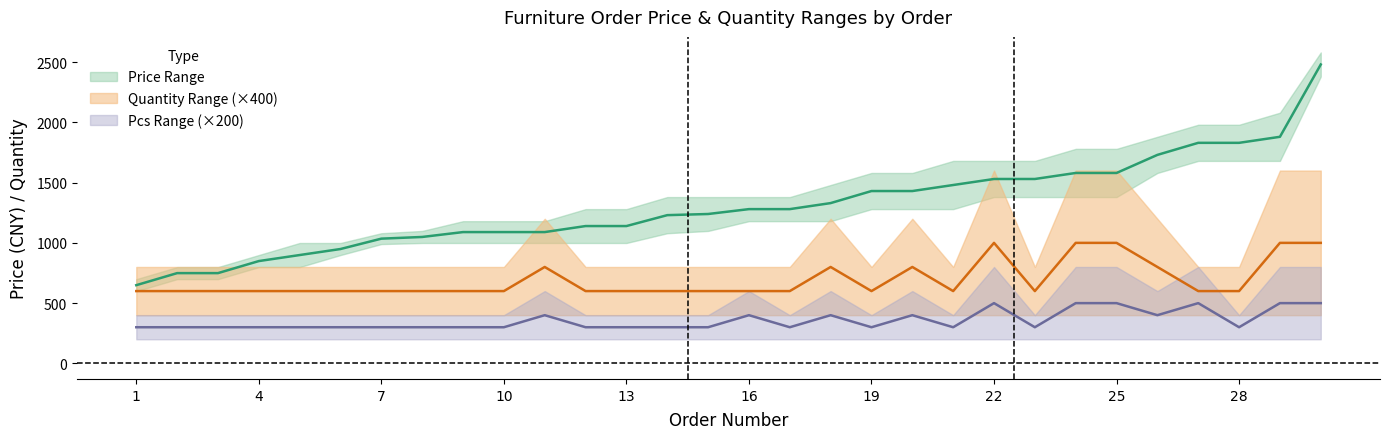

Reading left to right, transcribe all the data shown in this chart.

Price_lower: 649.0	749.0	749.0	849.0	899.0	949.0	1035.0	1049.0	1089.5	1089.5	1089.5	1139.5	1139.5	1230.0	1239.5	1280.0	1280.0	1330.0	1430.0	1430.0	1480.0	1530.0	1530.0	1580.0	1580.0	1730.0	1830.0	1830.0	1880.0	2480.0
Quantity_upper: 600.0	600.0	600.0	600.0	600.0	600.0	600.0	600.0	600.0	600.0	800.0	600.0	600.0	600.0	600.0	600.0	600.0	800.0	600.0	800.0	600.0	1000.0	600.0	1000.0	1000.0	800.0	600.0	600.0	1000.0	1000.0
Pcs_upper: 300.0	300.0	300.0	300.0	300.0	300.0	300.0	300.0	300.0	300.0	400.0	300.0	300.0	300.0	300.0	400.0	300.0	400.0	300.0	400.0	300.0	500.0	300.0	500.0	500.0	400.0	500.0	300.0	500.0	500.0